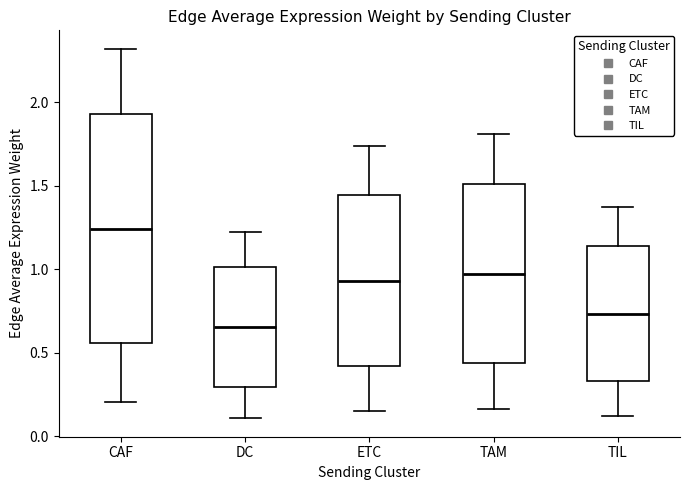

Which box's median line is the lowest?

DC